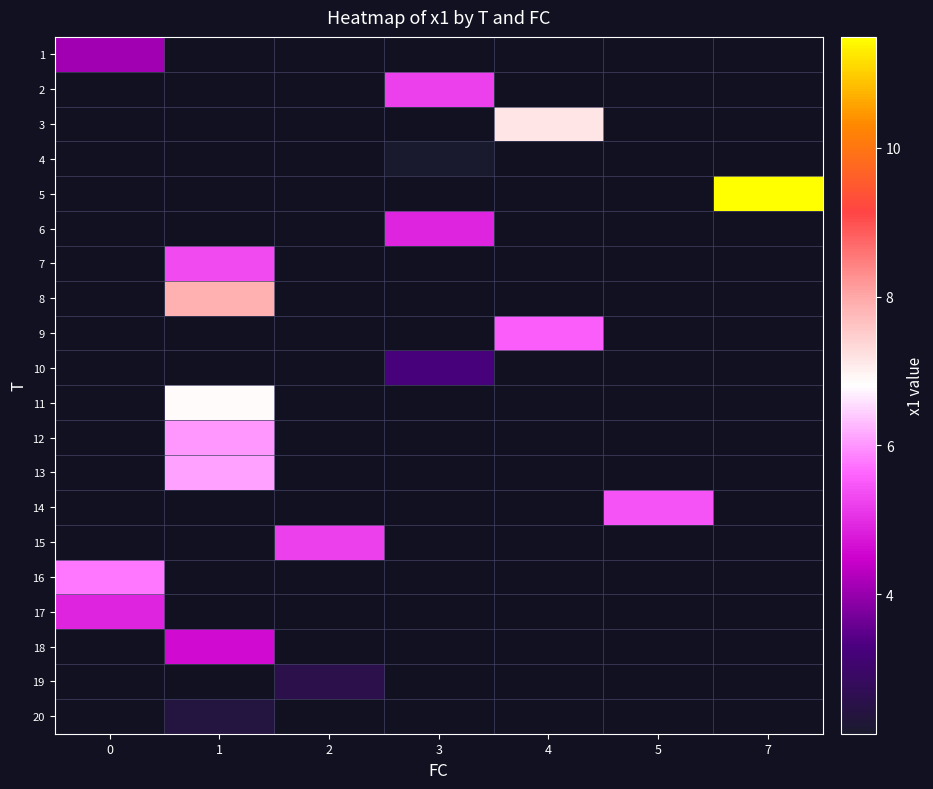

At how many categories does at least one series exceed 4?

7